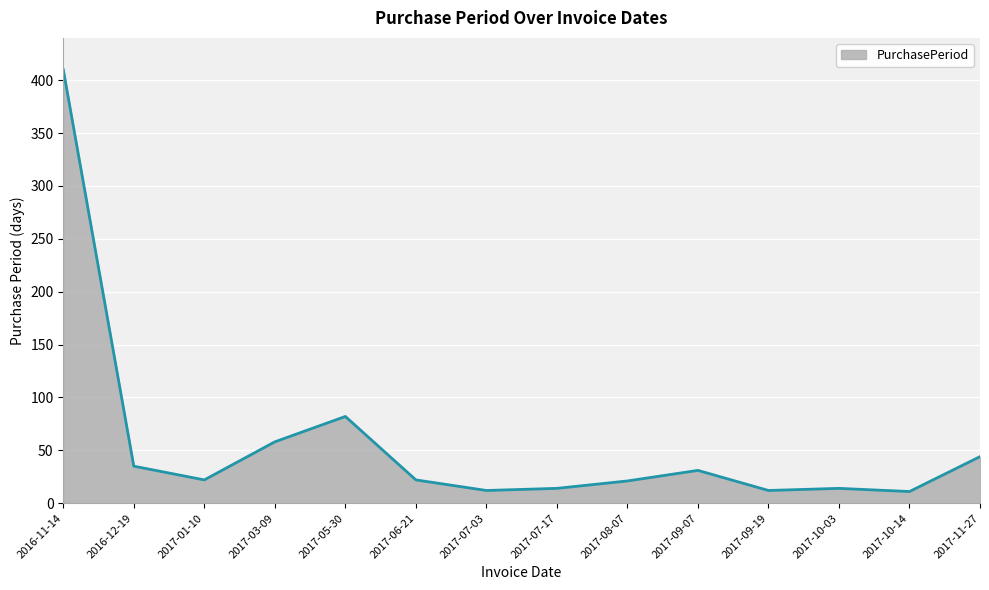

What position from the right is 2017-06-21?

9